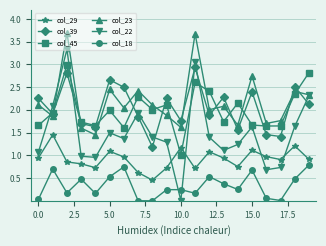

What is the value of the col_39 point at the 12th from the left?

2.9